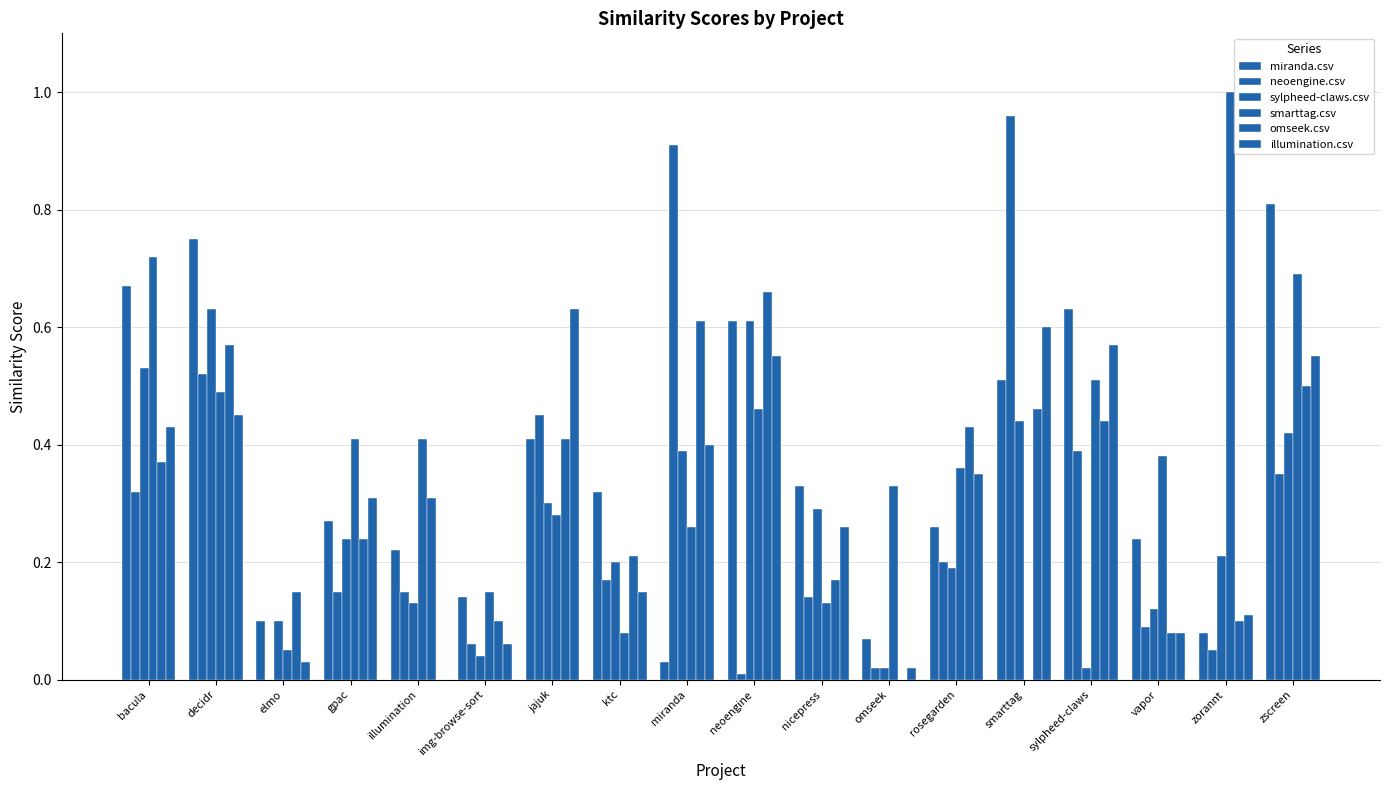

What is the label of the 15th bar from the right?

gpac